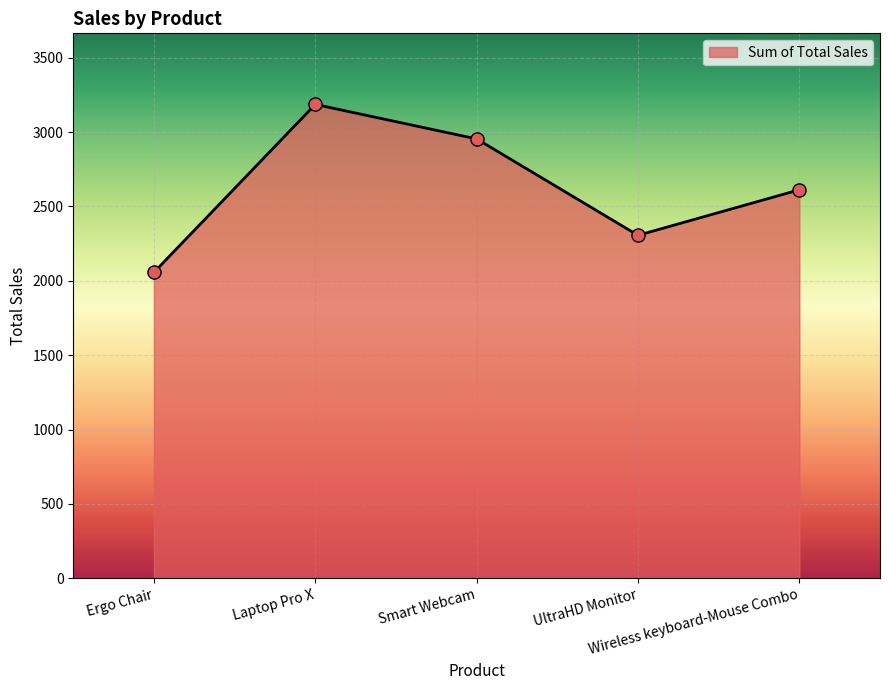

Approximately how many times larger is the value at Smart Webcam compared to Laptop Pro X?

0.9